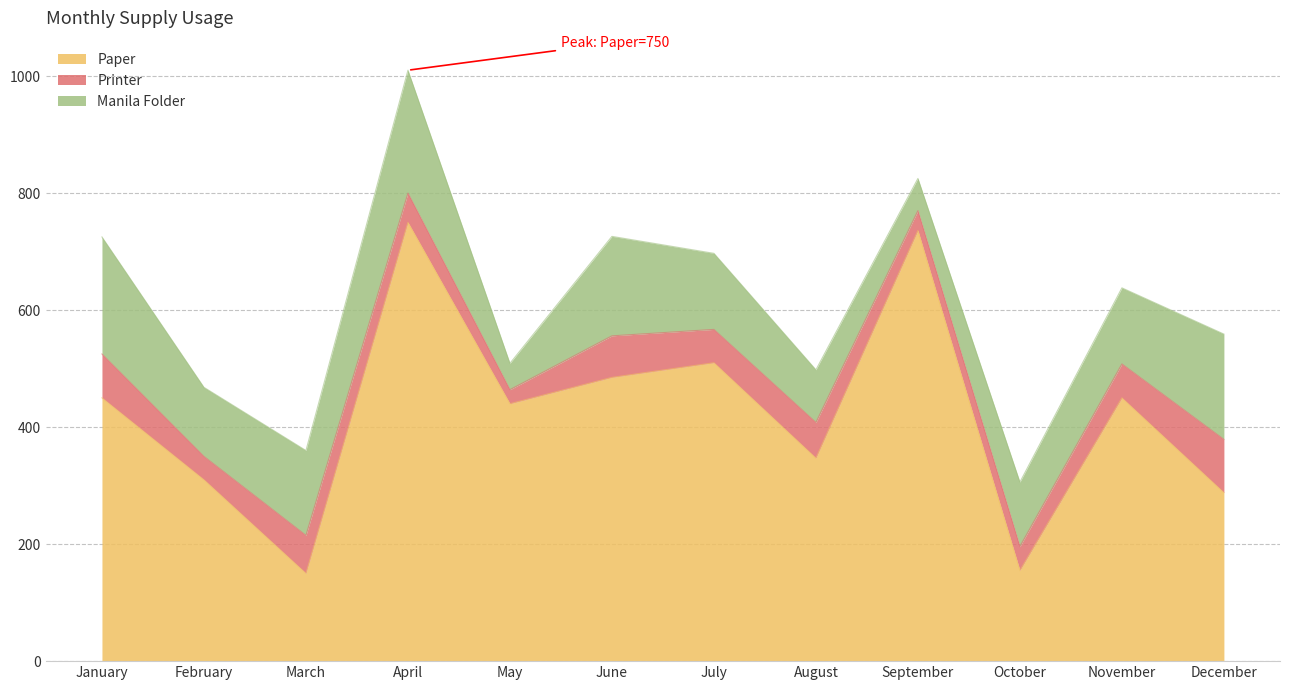

At which label does Manila Folder first exceed 130?

January